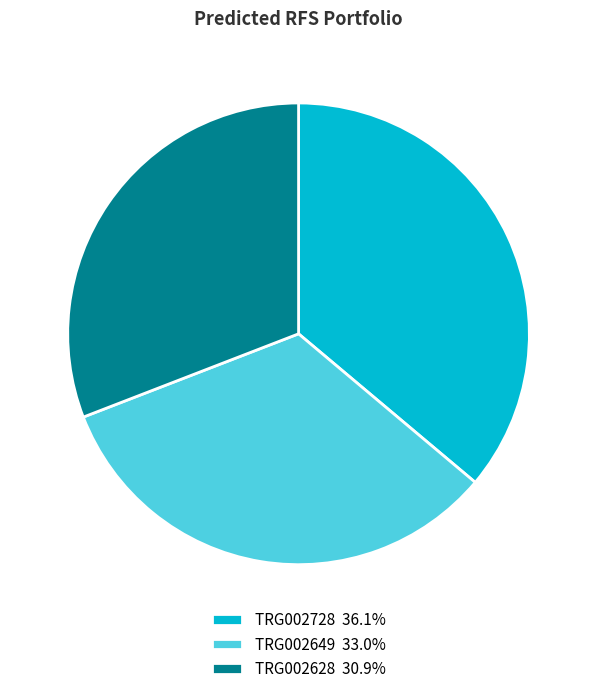

Is the sum of TRG002649 33.0% and TRG002728 36.1% greater than half?

Yes